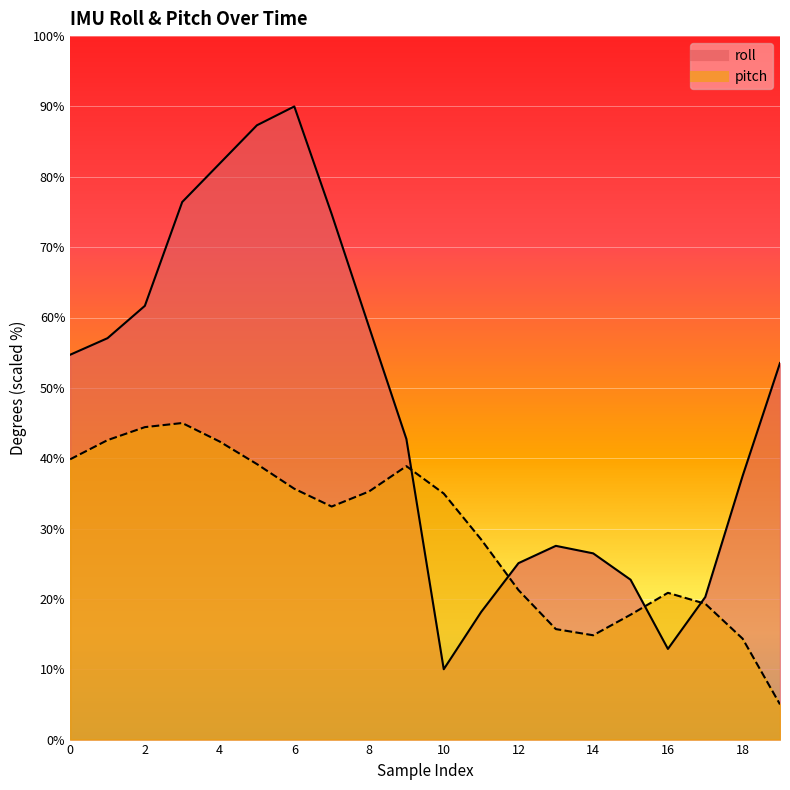

What is the sum of all pitch values?

588.8